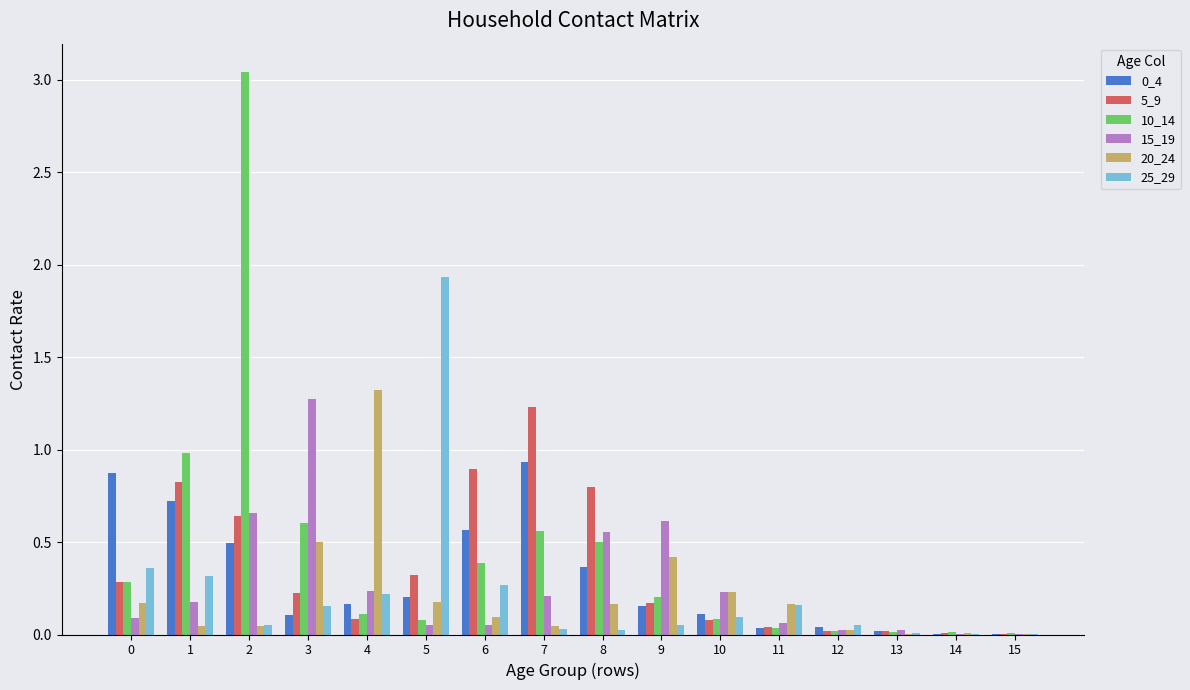

The value of 15_19 at 5 is 0.1. True or false?

True